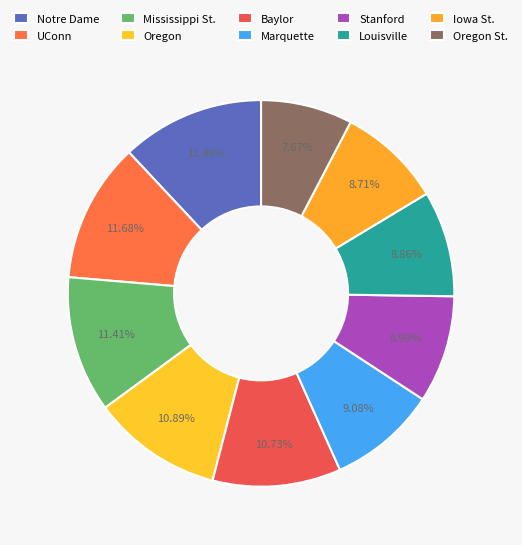

How many segments does this pie chart have?

10